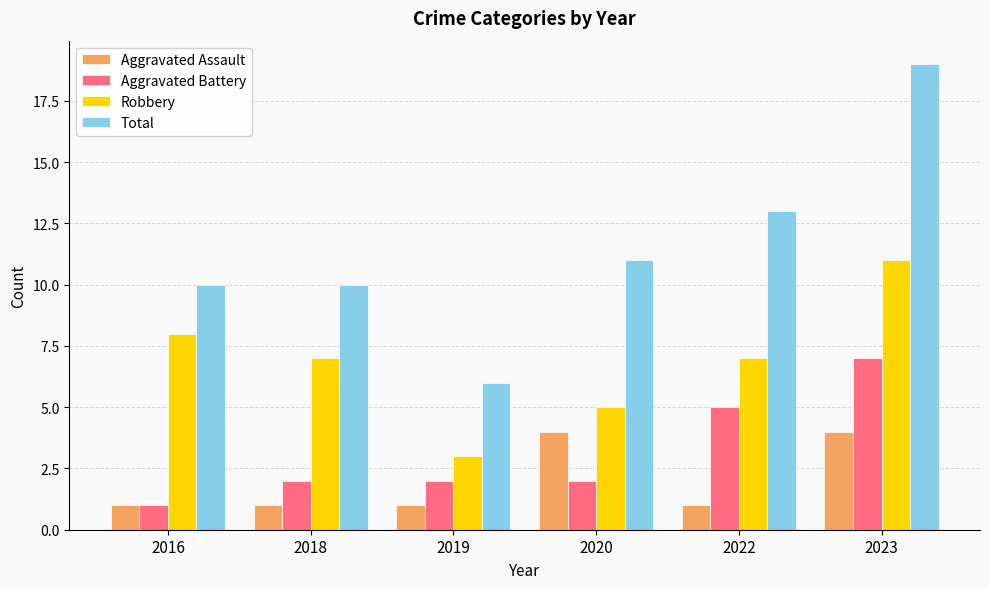

How many data points in Total are less than 11?

3